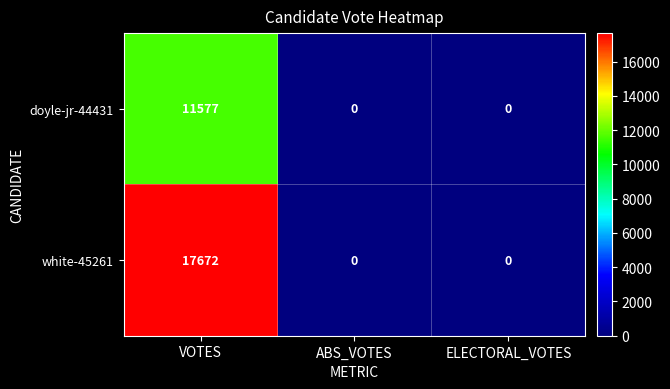

Count the white-45261 values in the range 0 to 17672.

3